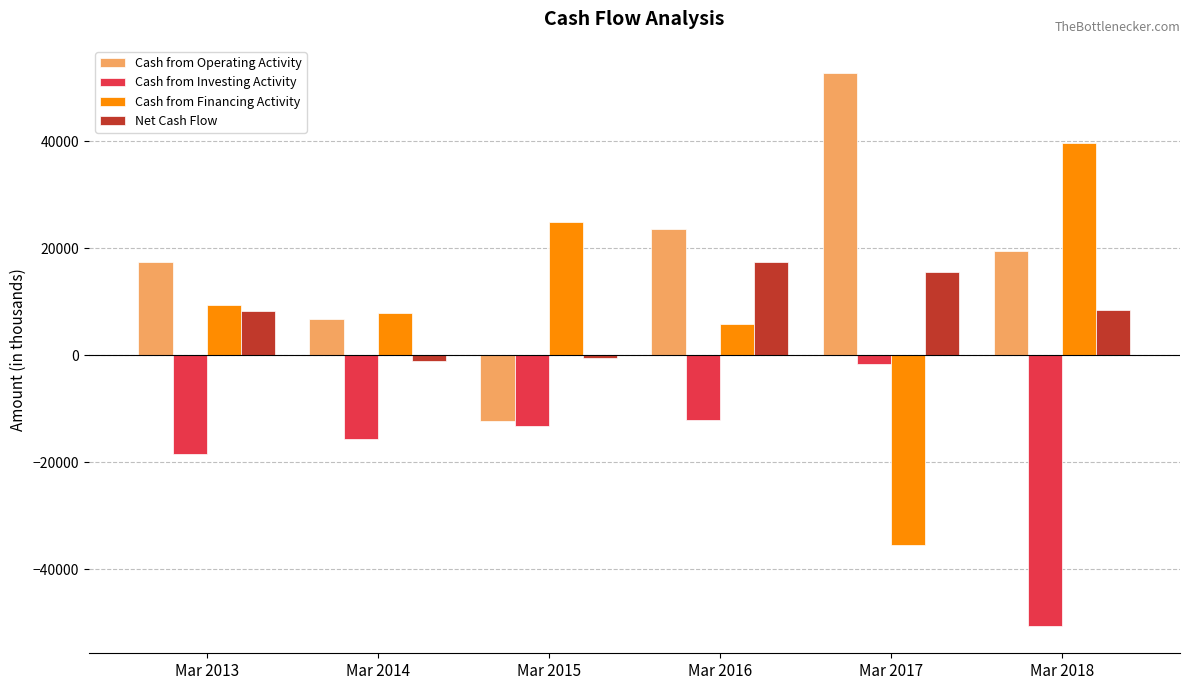

At which category does the chart reach its peak across all series?

Mar 2017